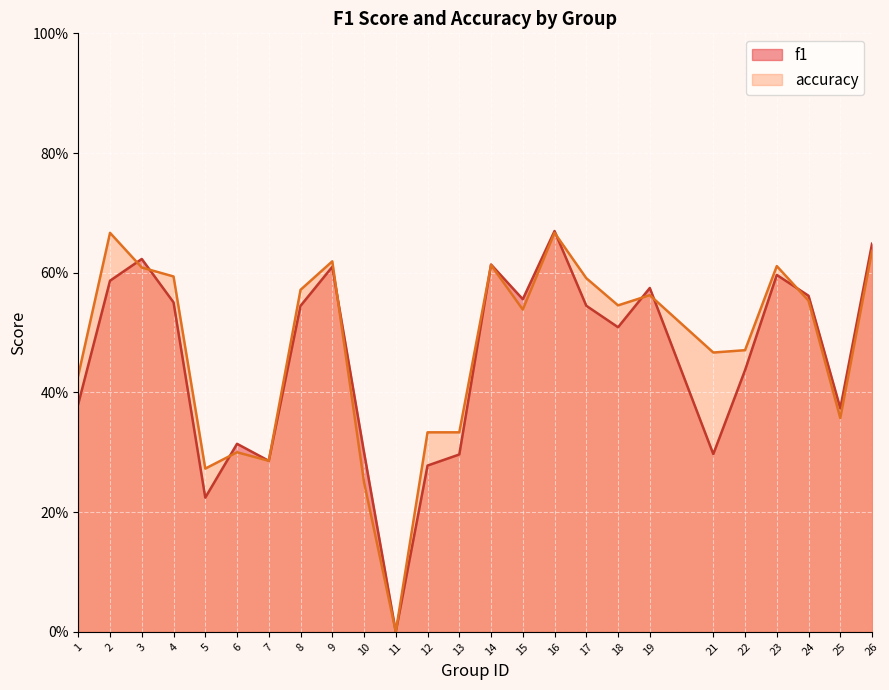

At how many categories does at least one series exceed 0?

24